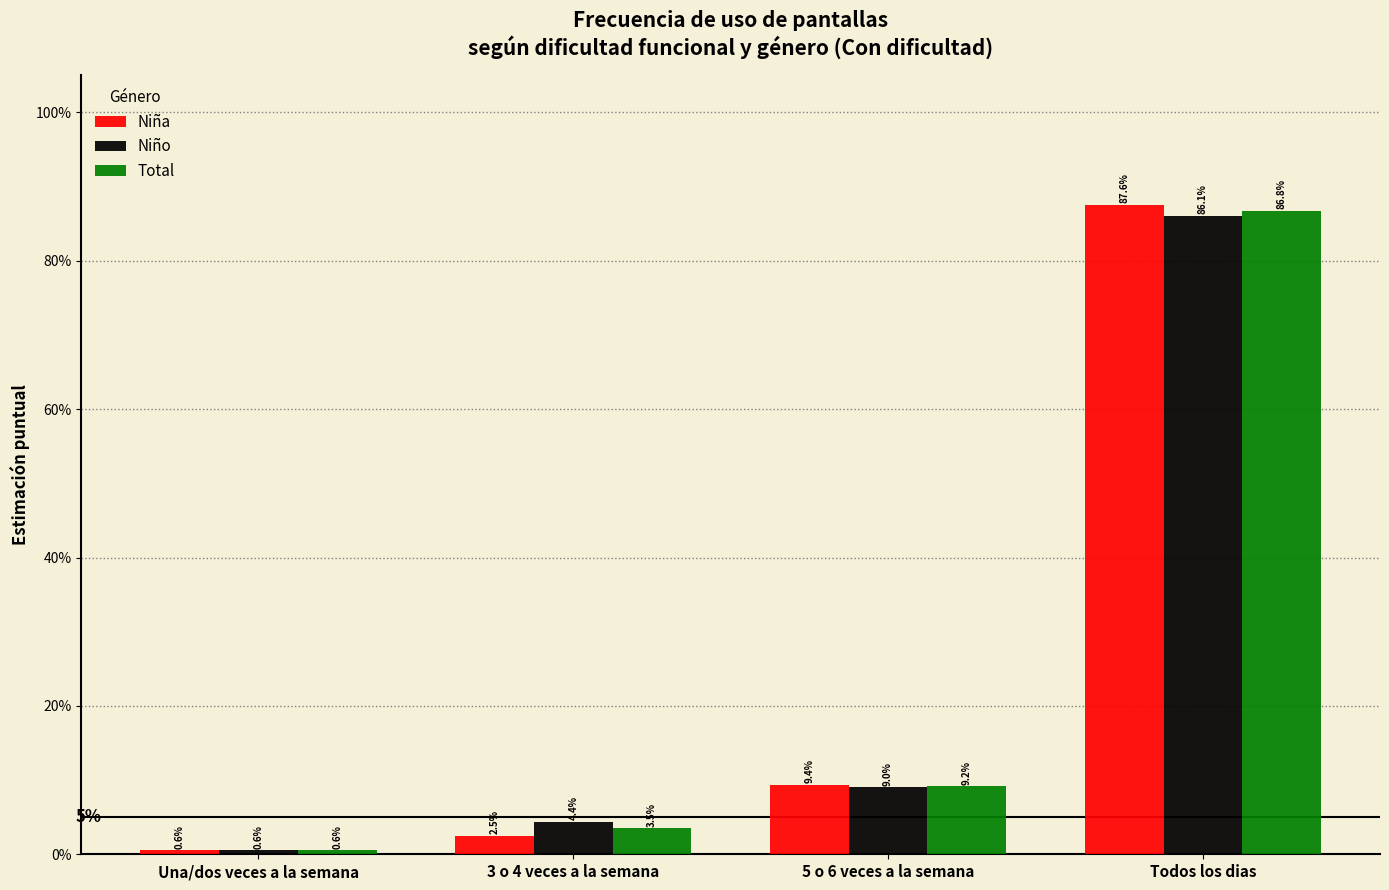

What is the label of the 4th bar from the right?

Una/dos veces a la semana